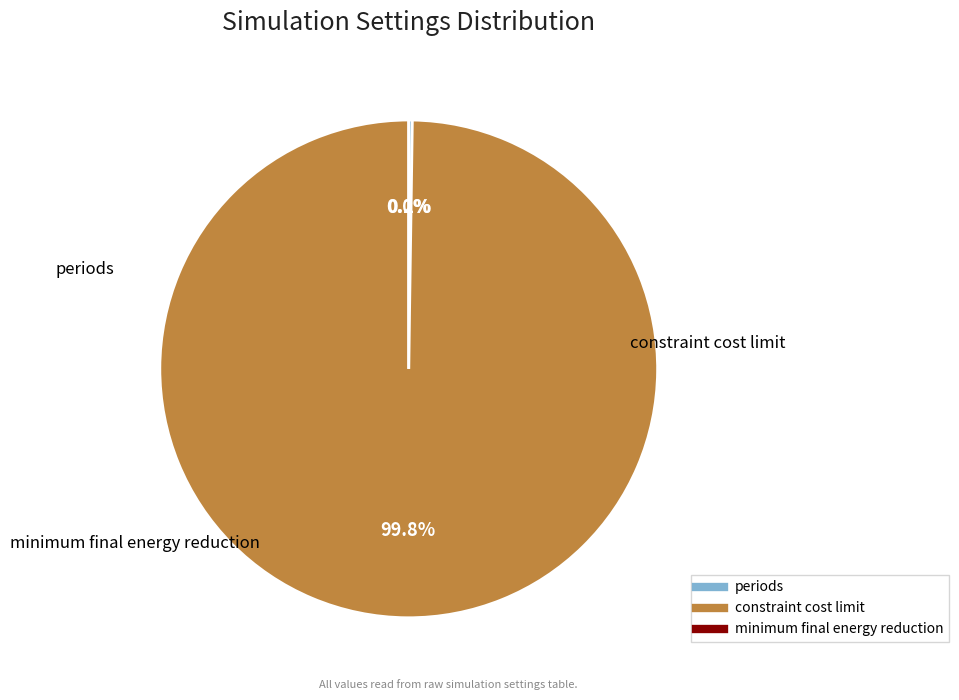

Is the sum of periods and minimum final energy reduction greater than half?

No